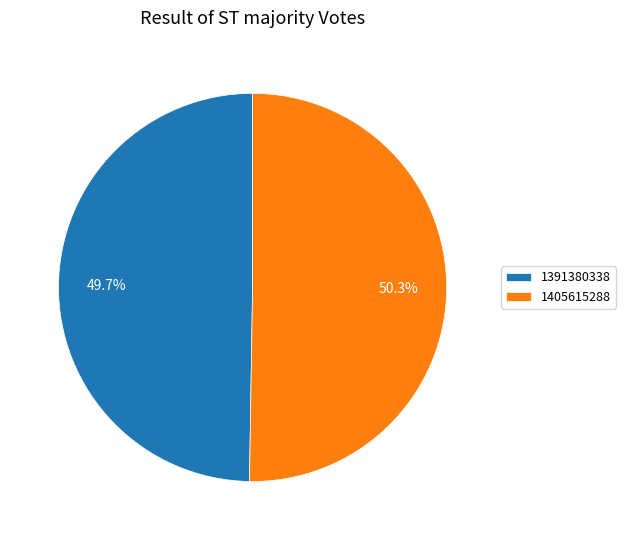

What percentage is the 1405615288 slice, to the nearest percent?

50%